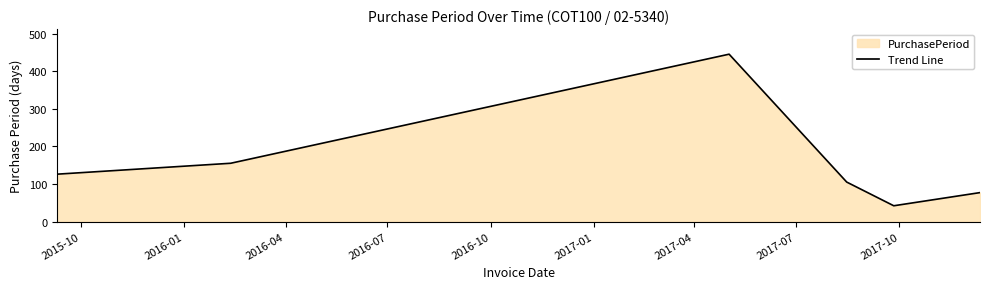

What is the difference between the maximum and minimum values?

403